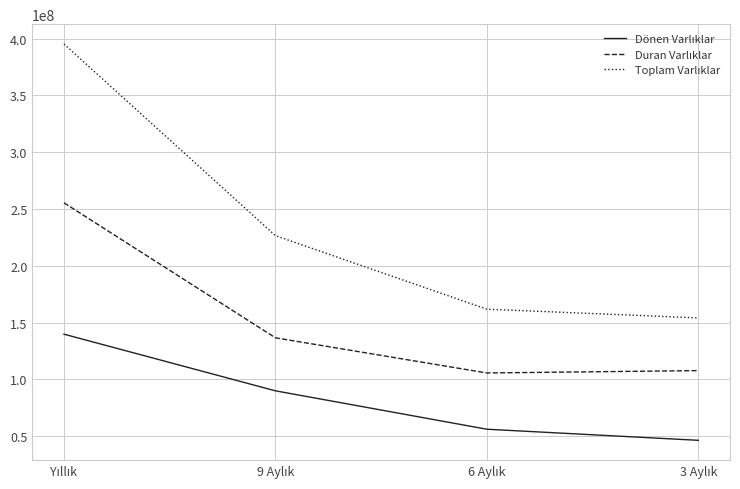

What is the maximum value shown in the chart?

395211734